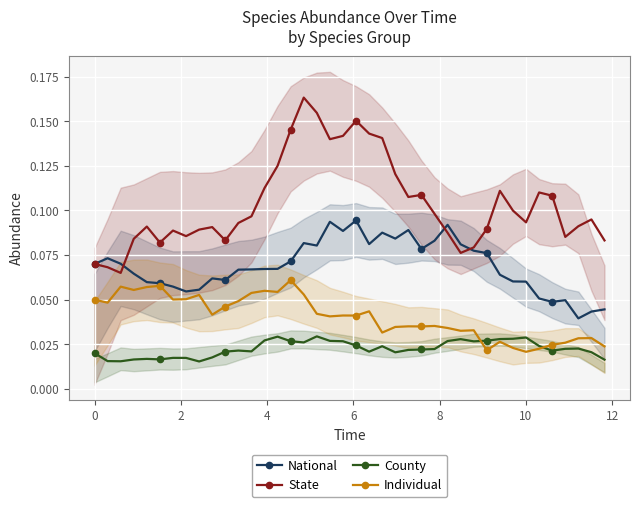

True or false: State has more than 2 points higher than both neighbors.

True